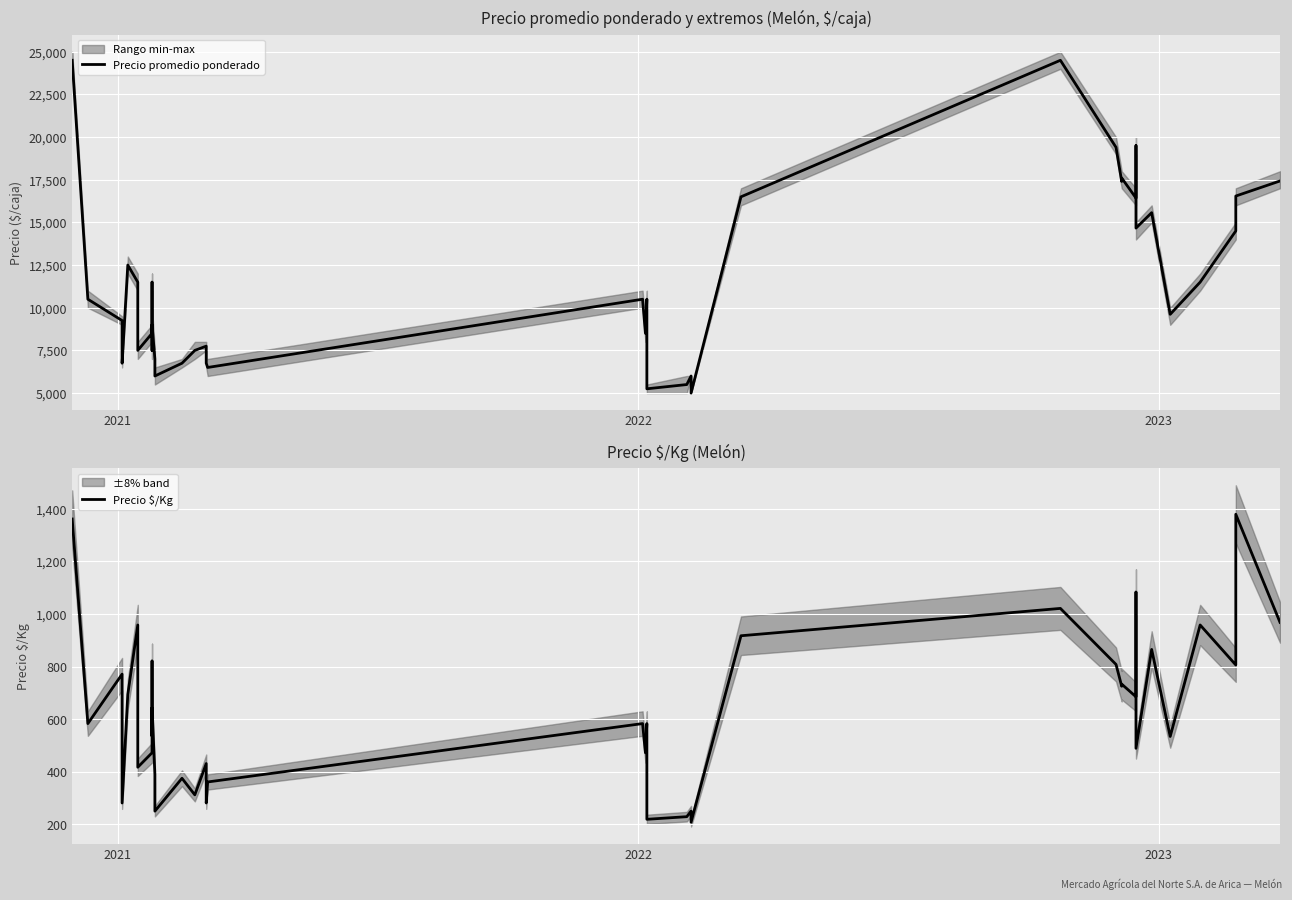

What is the average value of the Precio $/Kg series?

624